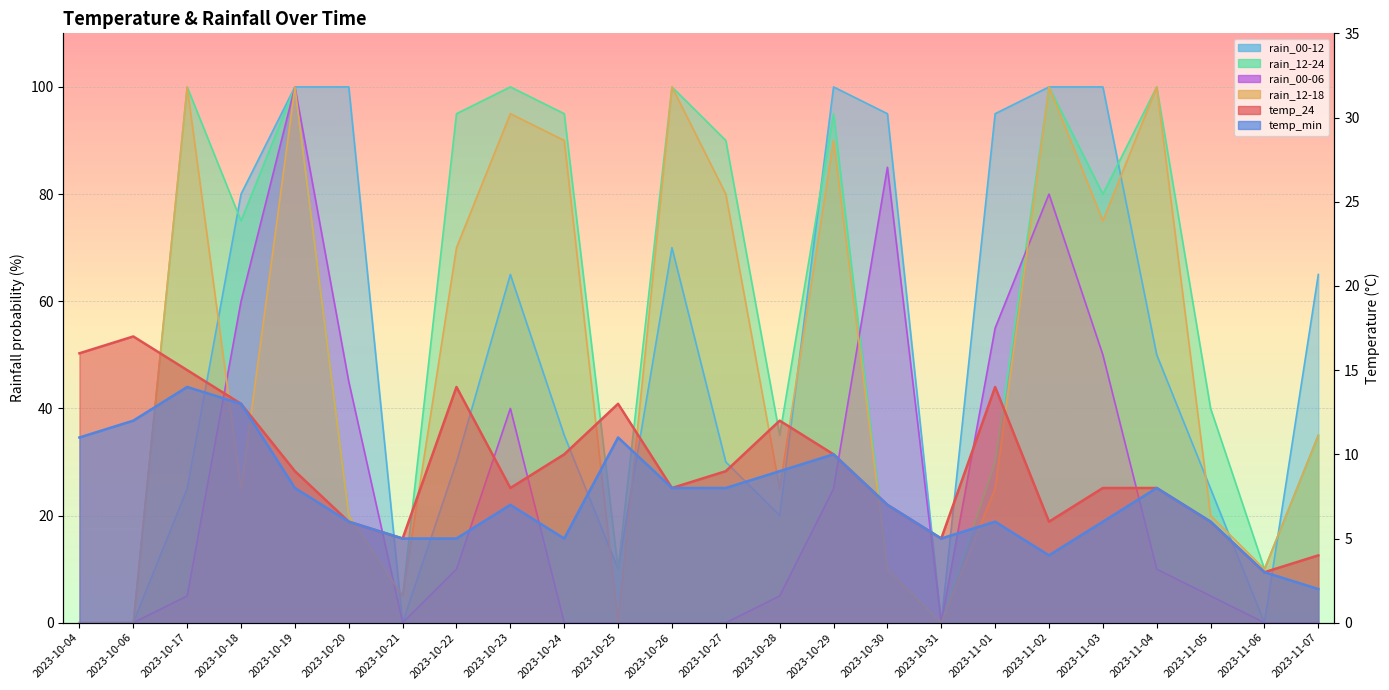

Which series has the largest range (max minus min)?

rain_00-12